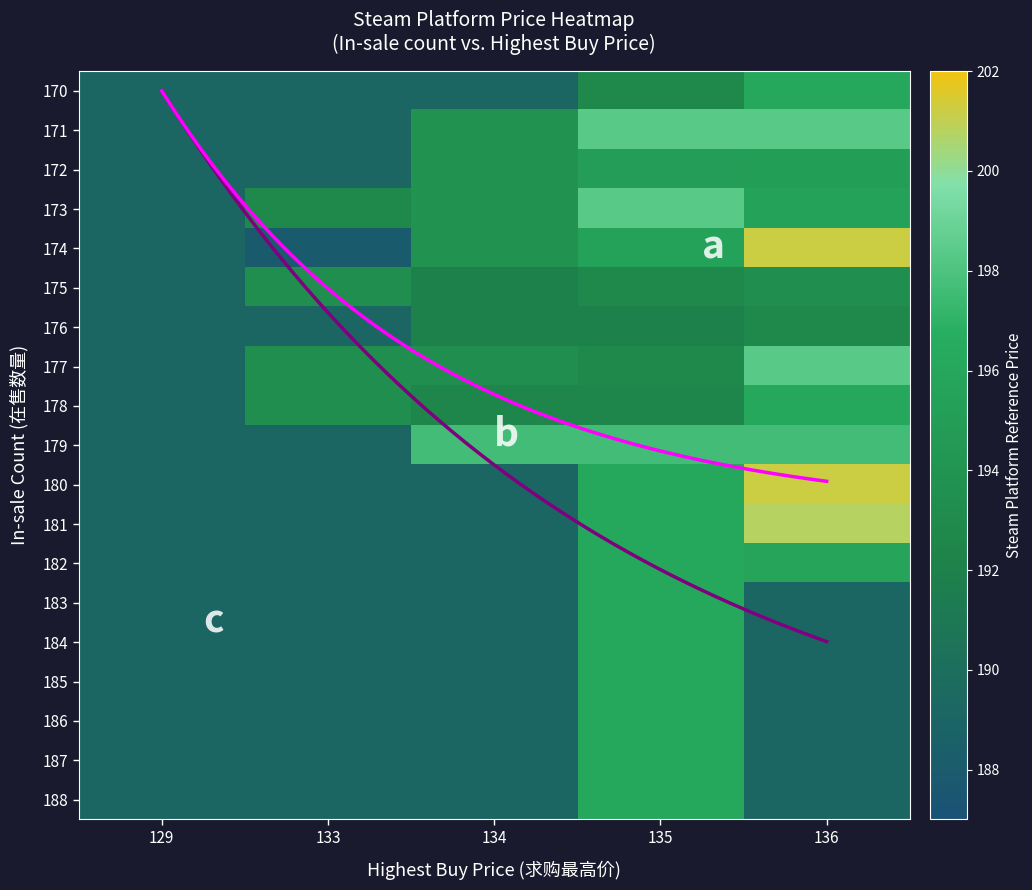

Reading left to right, transcribe all the data shown in this chart.

170: 129=189.1	133=189.1	134=189.1	135=192.9	136=196.1
171: 129=189.1	133=189.1	134=193.8	135=198.4	136=198.4
172: 129=189.1	133=189.1	134=193.8	135=195.0	136=195.1
173: 129=189.1	133=192.9	134=193.8	135=198.4	136=195.5
174: 129=189.1	133=188.0	134=193.8	135=195.5	136=201.2
175: 129=189.1	133=193.4	134=191.9	135=192.9	136=193.4
176: 129=189.1	133=189.1	134=191.9	135=191.9	136=192.9
177: 129=189.1	133=193.4	134=193.4	135=192.9	136=198.4
178: 129=189.1	133=193.4	134=192.5	135=192.5	136=196.1
179: 129=189.1	133=189.1	134=197.6	135=197.6	136=197.6
180: 129=189.1	133=189.1	134=189.1	135=196.1	136=201.2
181: 129=189.1	133=189.1	134=189.1	135=196.1	136=200.8
182: 129=189.1	133=189.1	134=189.1	135=196.1	136=195.8
183: 129=189.1	133=189.1	134=189.1	135=196.1	136=189.1
184: 129=189.1	133=189.1	134=189.1	135=196.1	136=189.1
185: 129=189.1	133=189.1	134=189.1	135=196.1	136=189.1
186: 129=189.1	133=189.1	134=189.1	135=196.1	136=189.1
187: 129=189.1	133=189.1	134=189.1	135=196.1	136=189.1
188: 129=189.1	133=189.1	134=189.1	135=196.1	136=189.1